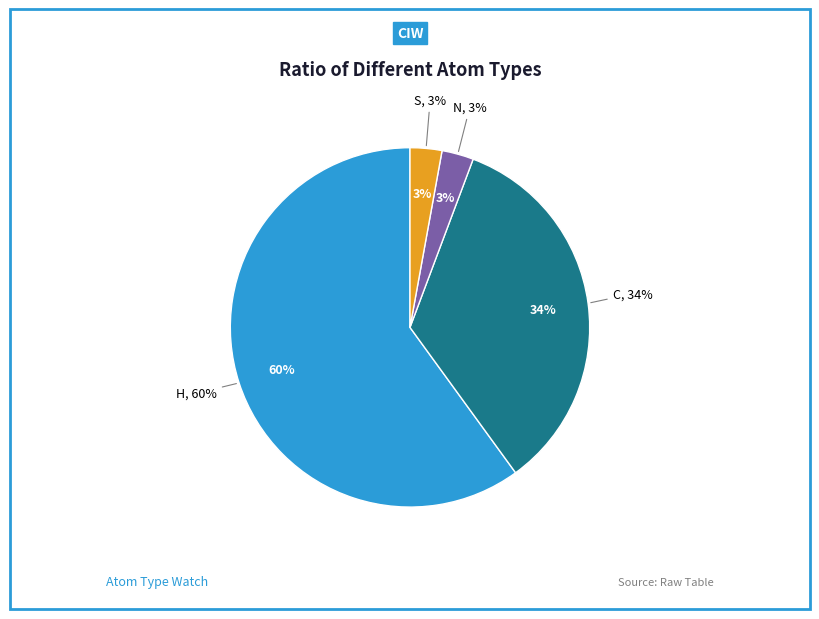

Combined, do S and N account for over 50%?

No